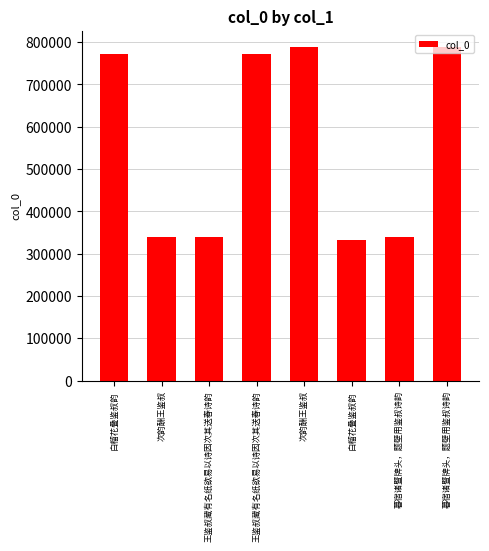

Does the chart contain any negative values?

No